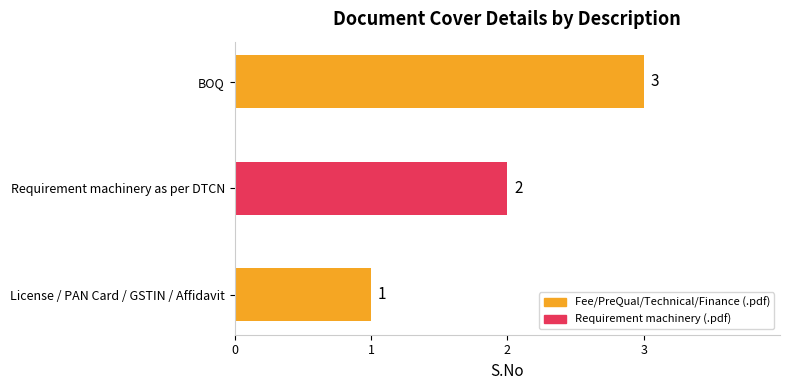

Where is the data nearest to the value 2?

Requirement machinery as per DTCN